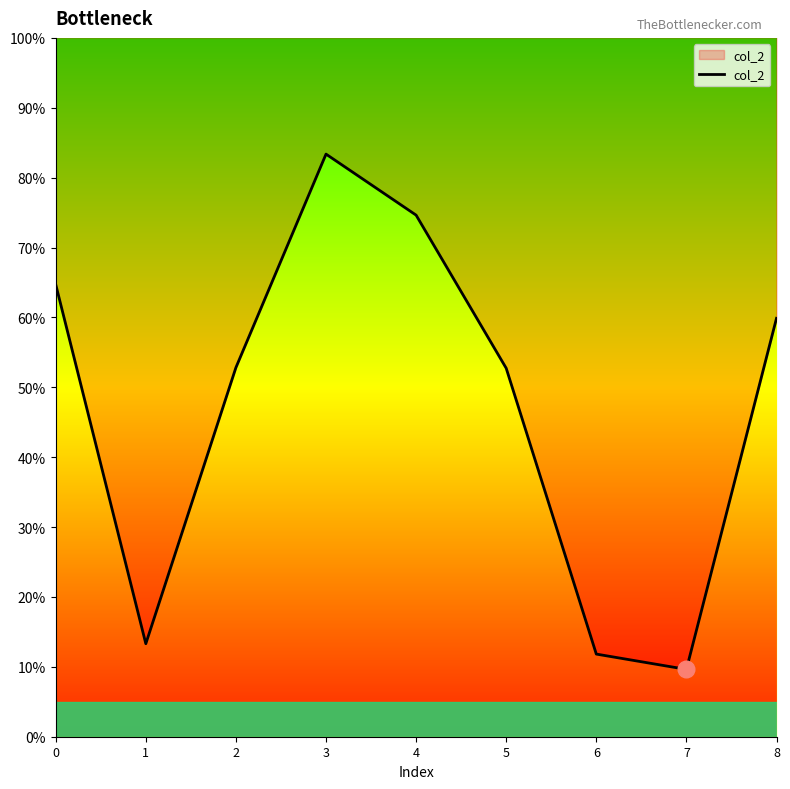

How many distinct data groups are displayed?

1